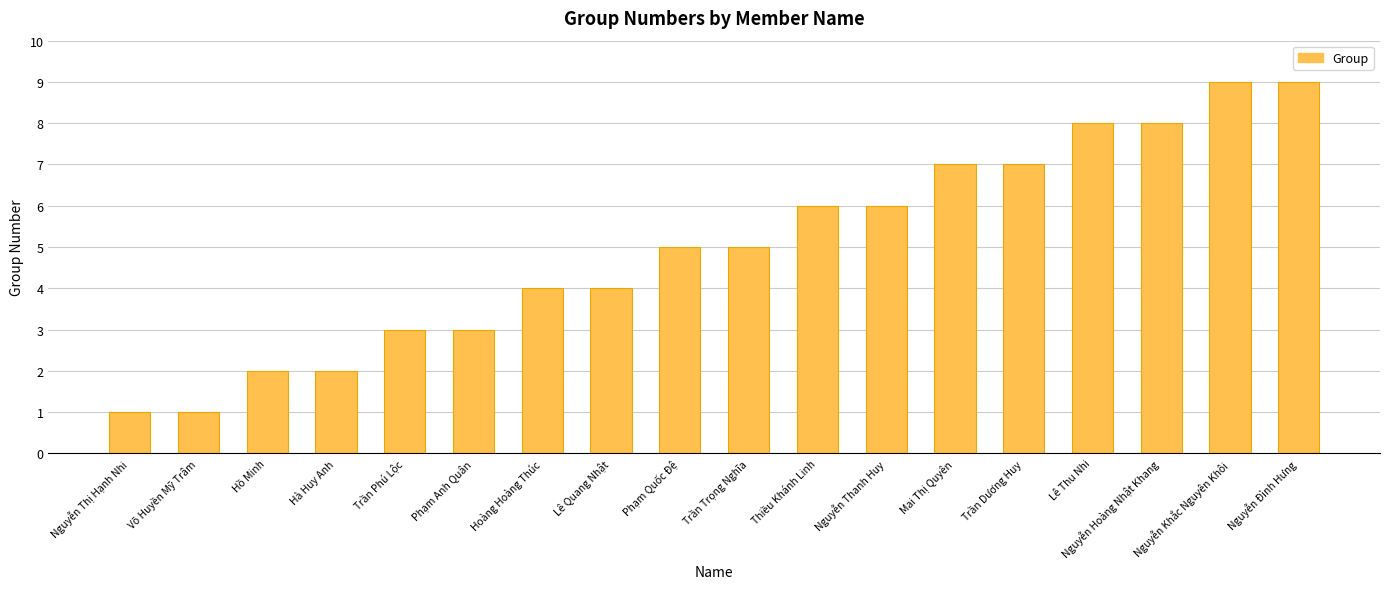

Count the values in the range 3 to 7.

10